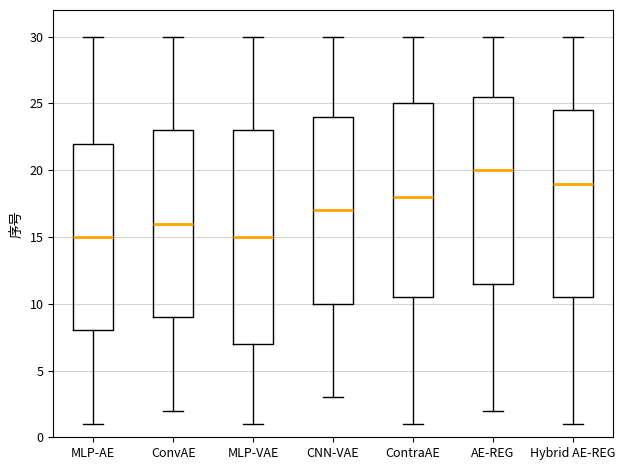

Where does the median line of the box for AE-REG sit on the y-axis? The values are not printed on the chart, so give them approximately, as read against the axis.

20.0